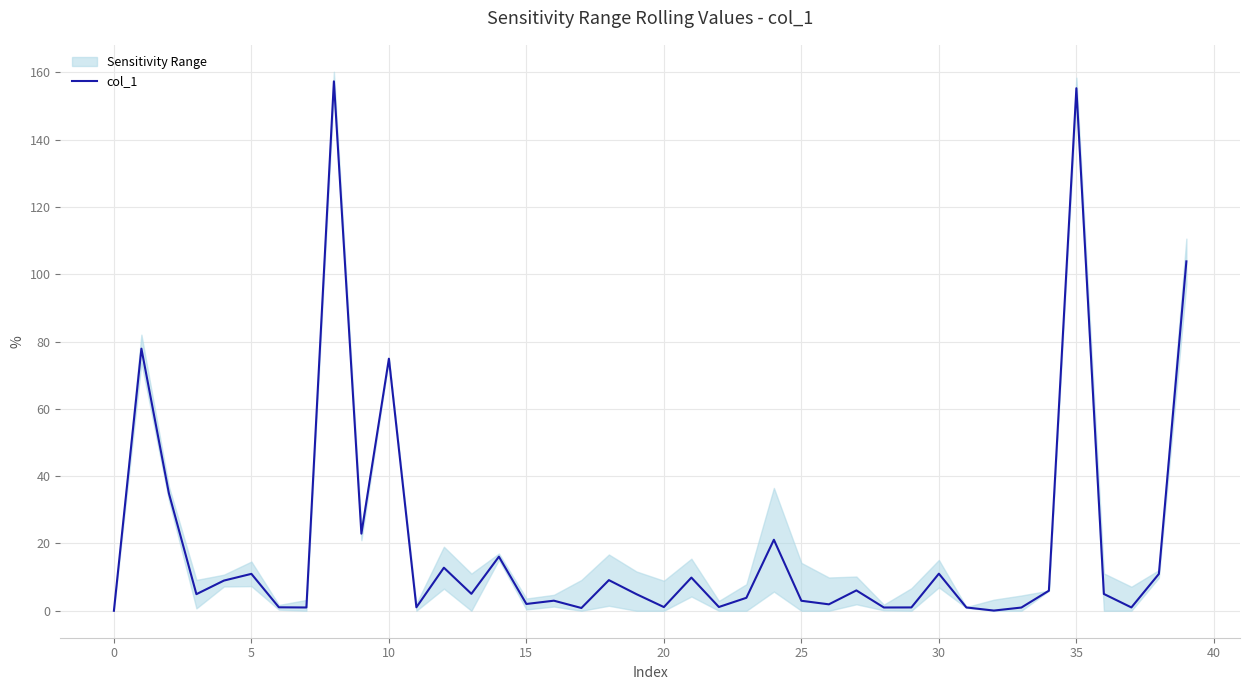

The value of col_1 at 35 is 155.3. True or false?

True